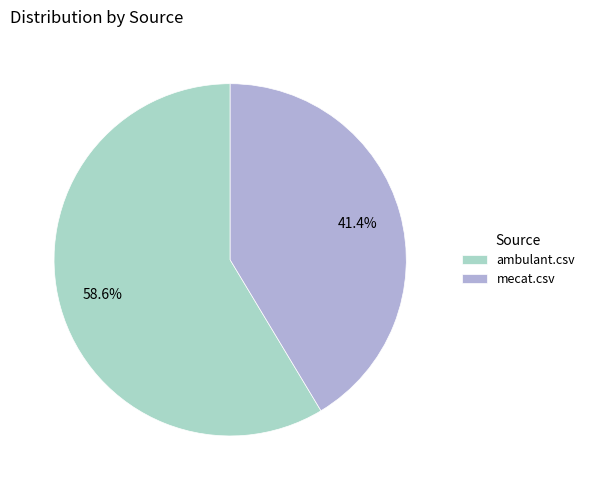

Does mecat.csv represent more than half of the total?

No